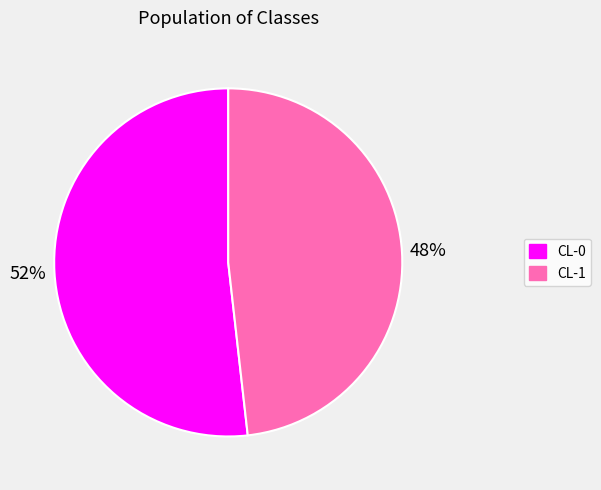

Rank the categories by value from highest to lowest.

CL-0, CL-1